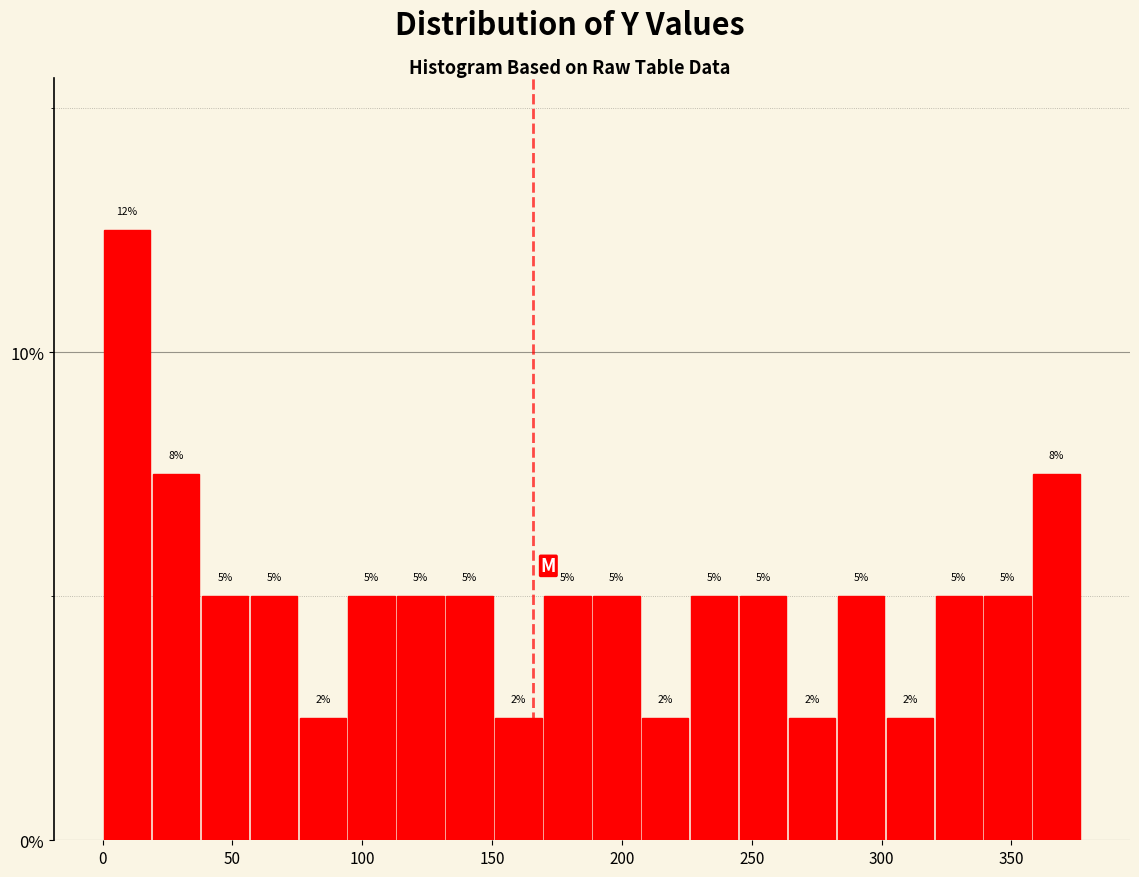

Read against the x-axis, roughly where is the centre of the tallest bar?

10